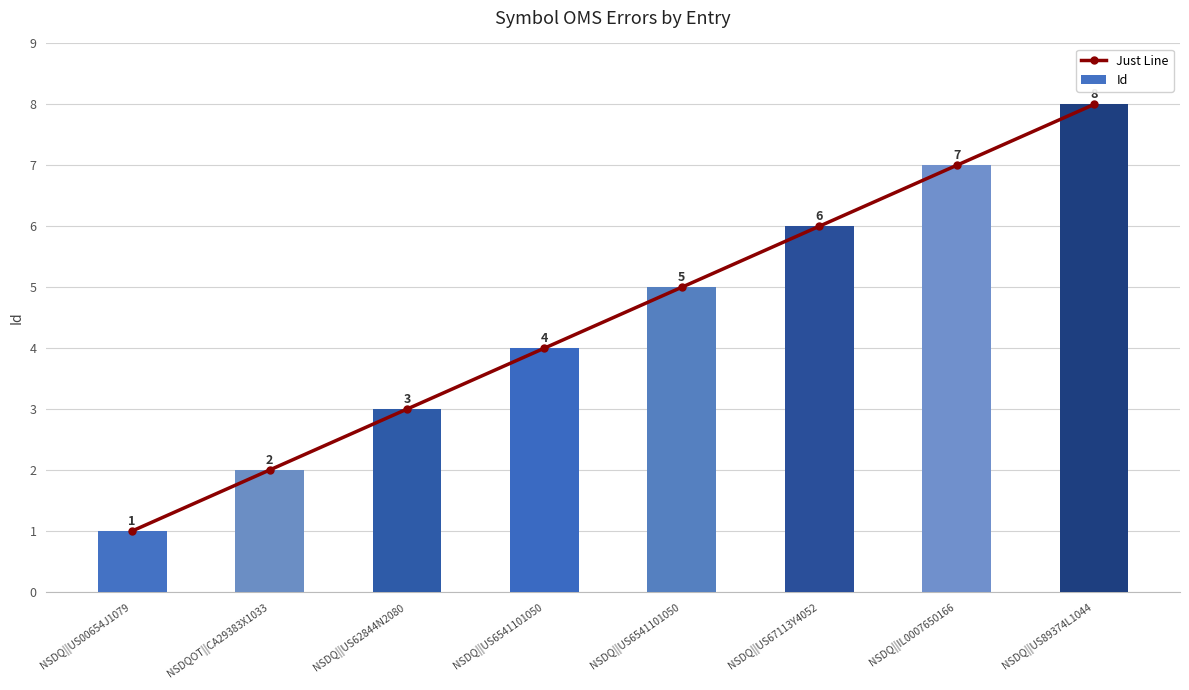

What is the difference between the Just Line values at NSDQ||US6541101050 and NSDQ||US67113Y4052?

1